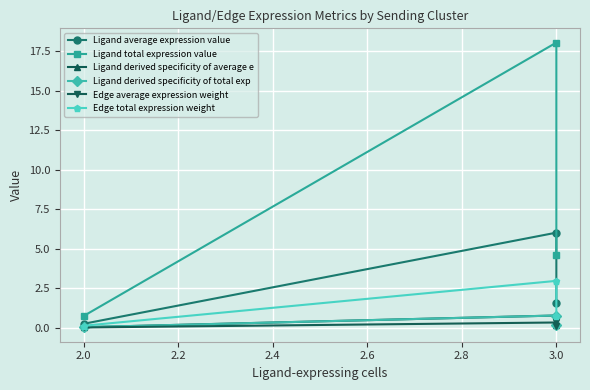

Which series has the largest range (max minus min)?

Ligand total expression value